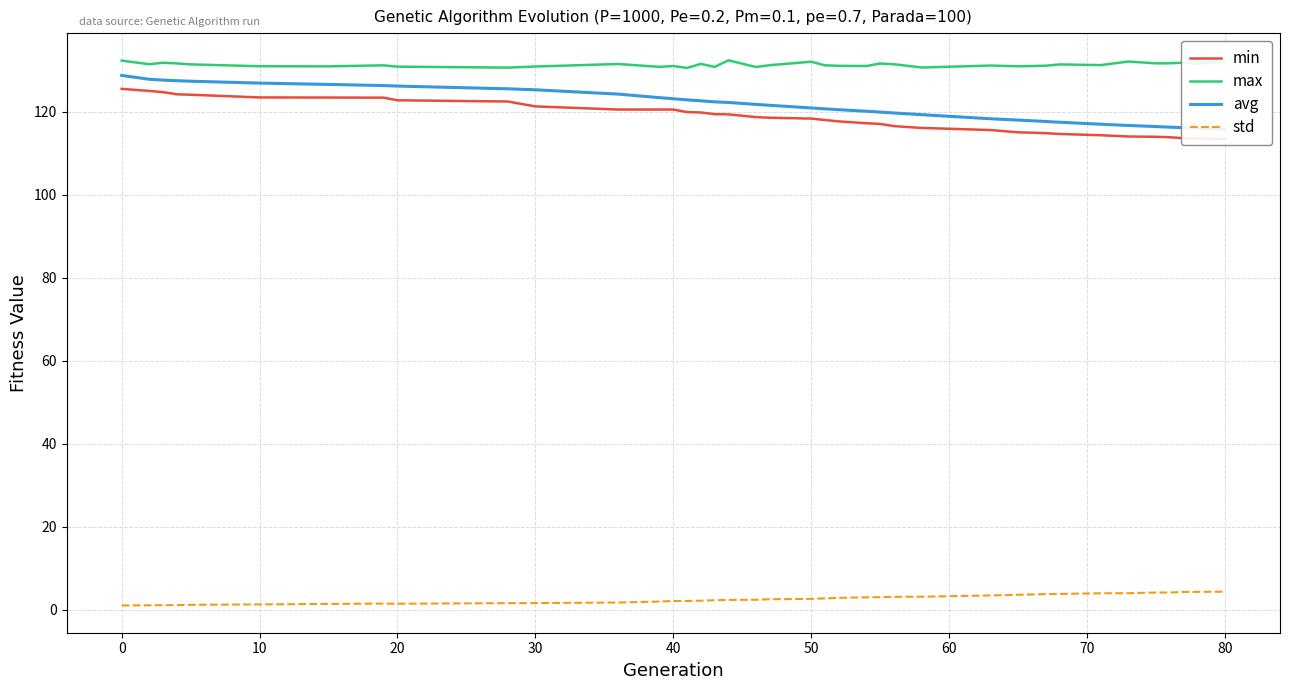

True or false: max has a value of 131.0 at 40.

True